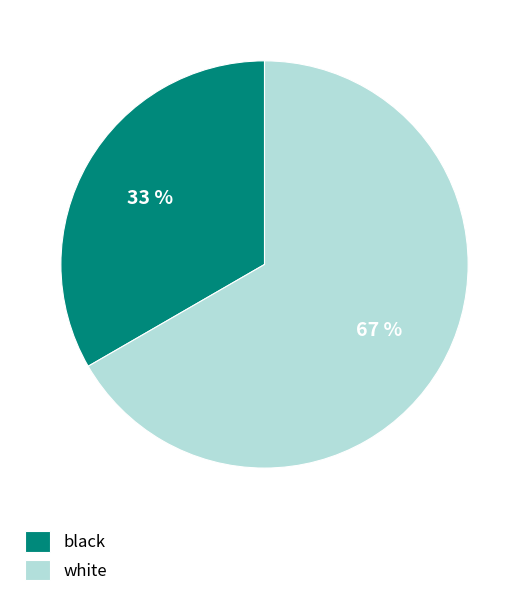

Which slice is the largest?

white